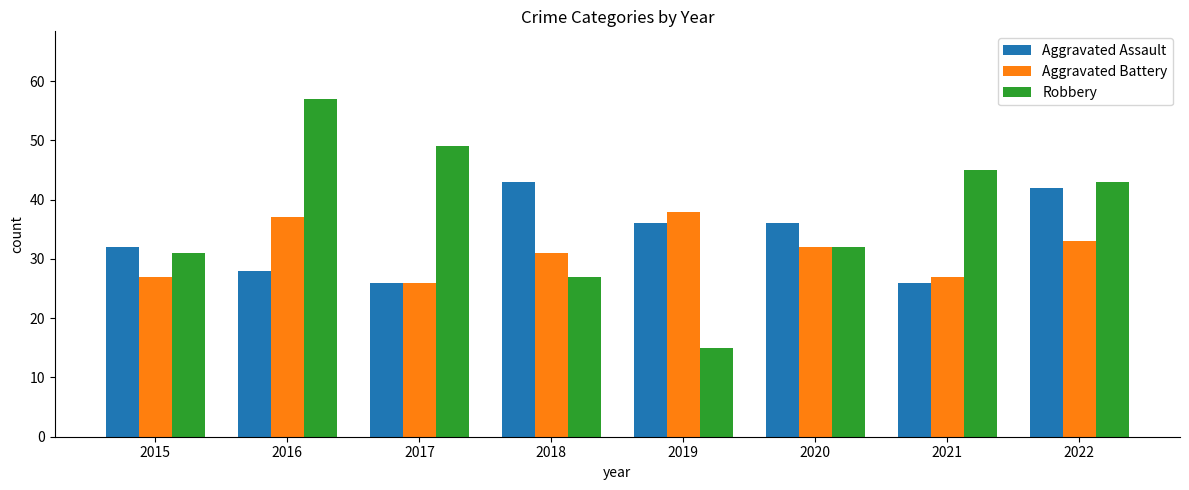

Which series has the widest spread of values?

Robbery